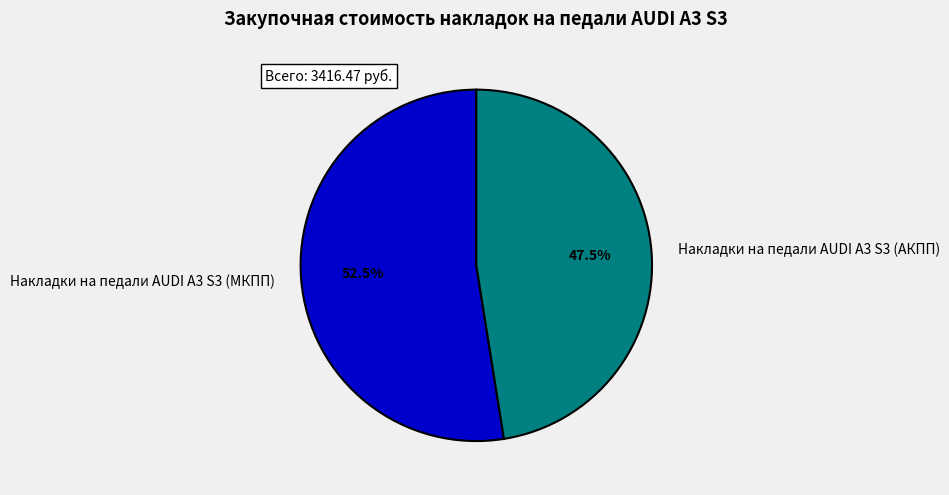

Approximately how many times larger is the value at Накладки на педали AUDI A3 S3 (МКПП) compared to Накладки на педали AUDI A3 S3 (АКПП)?

1.1